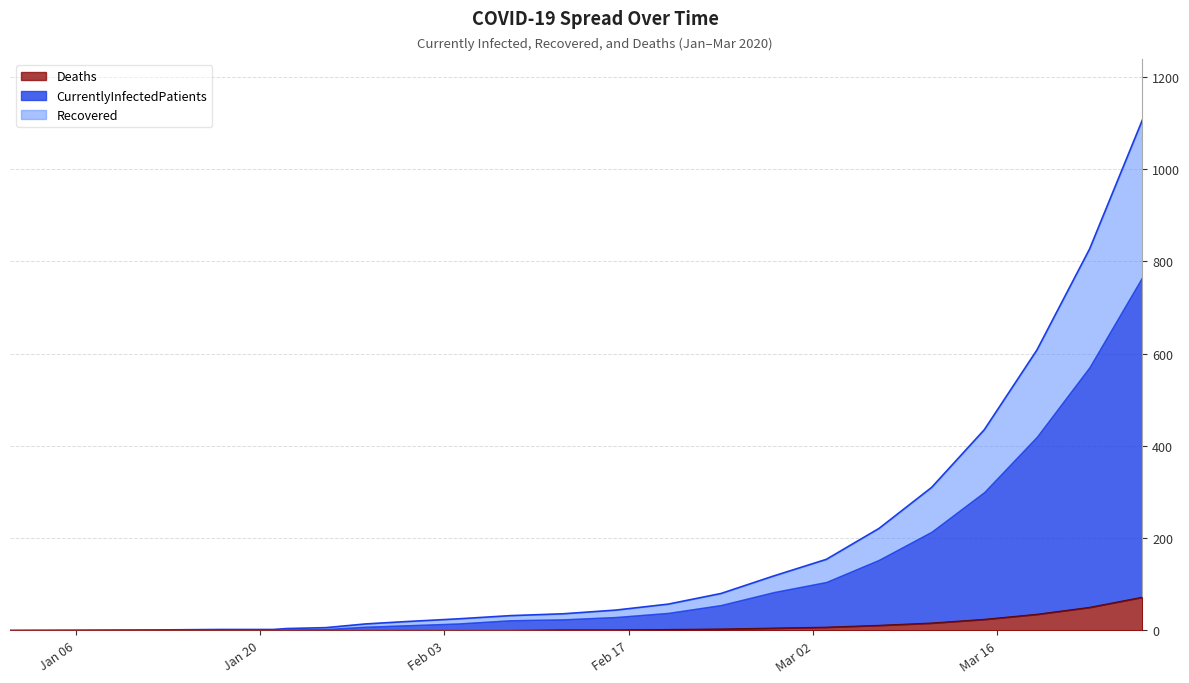

What is the highest value of the Deaths series?

72